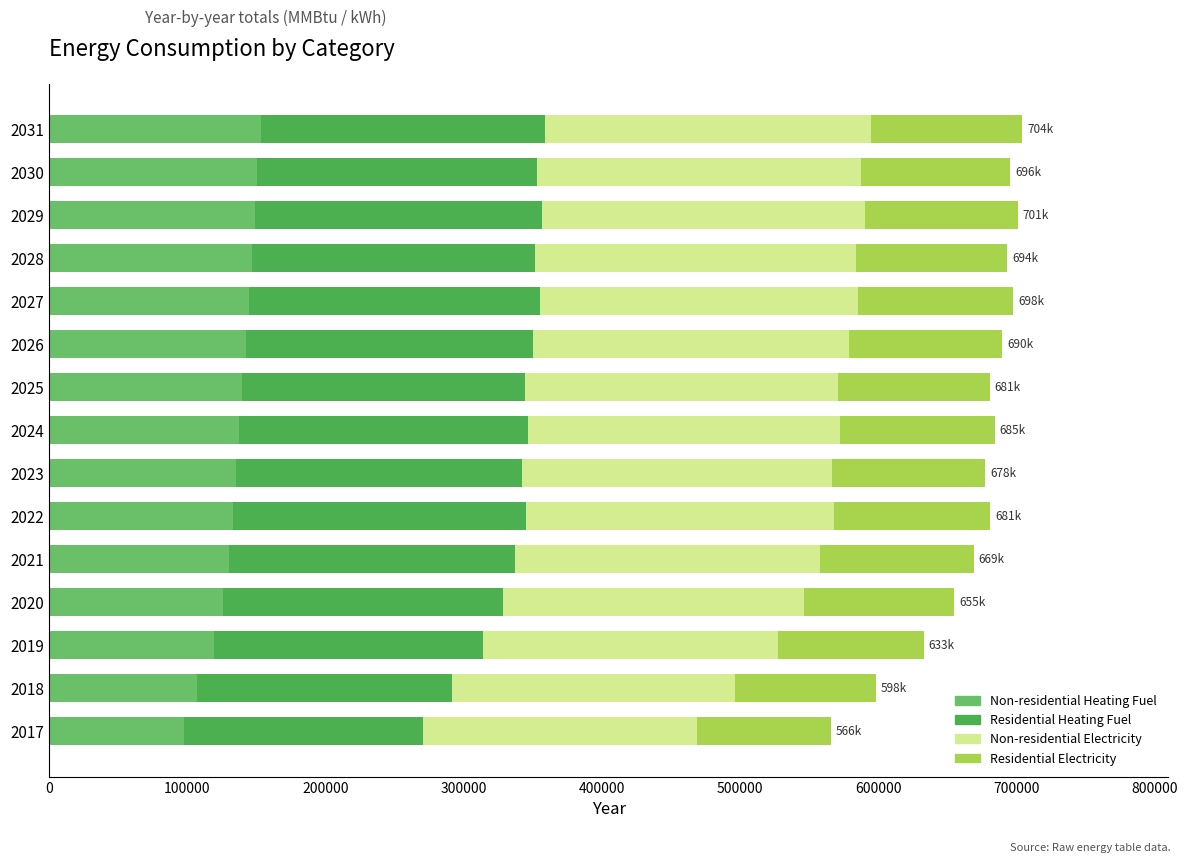

The value of Non-residential Heating Fuel at 2031 is 153582.0. True or false?

True